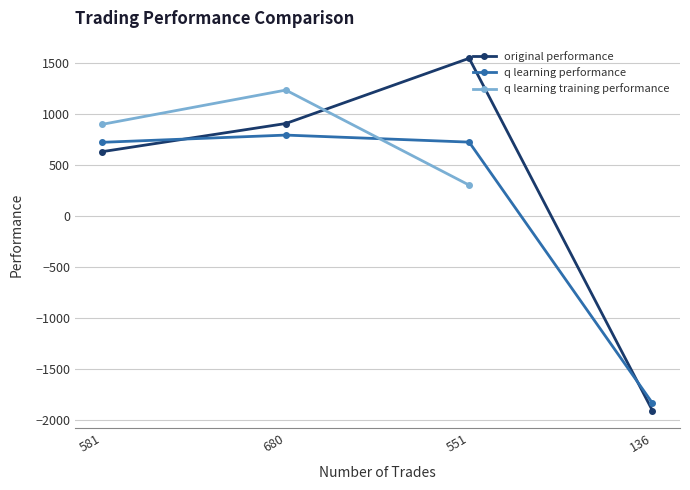

Which category has the lowest value in the q learning performance series?

136